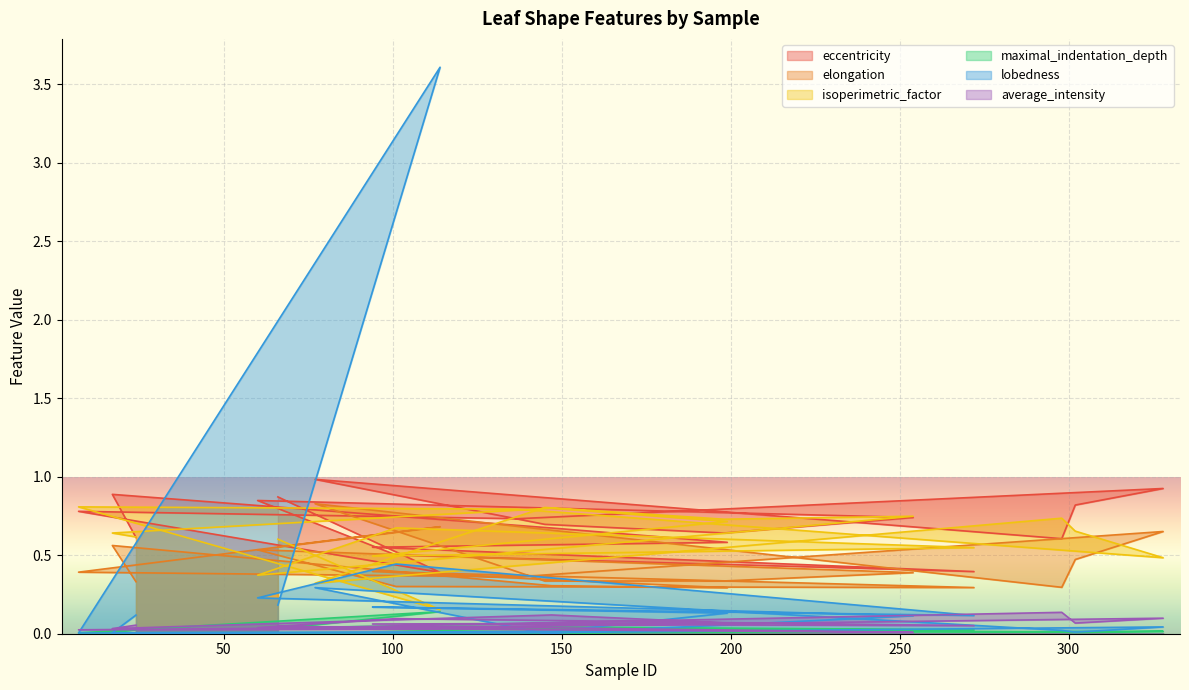

What is the greatest value displayed?

3.6